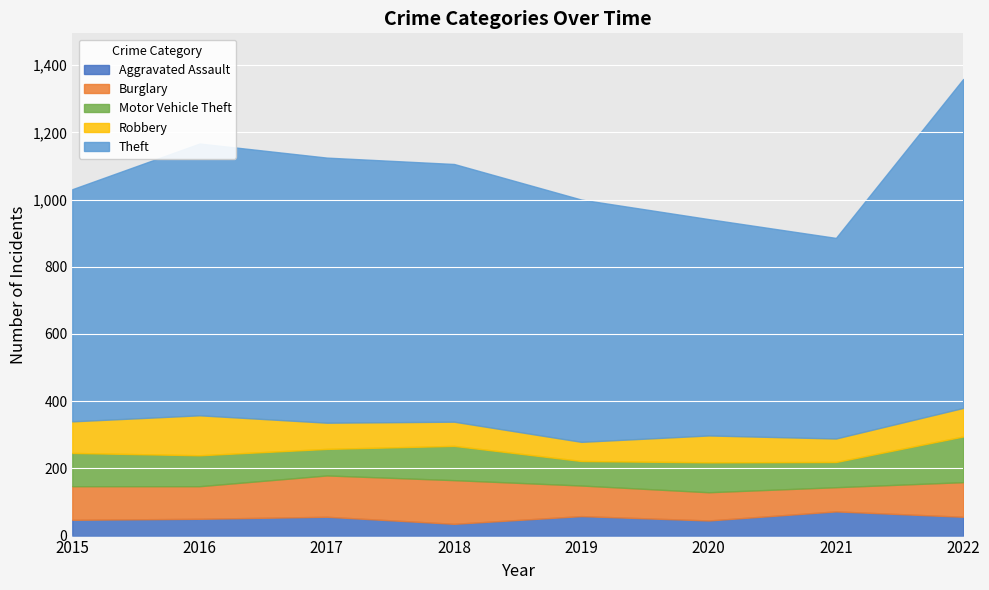

What is the difference between the highest and lowest values at 2021?

527